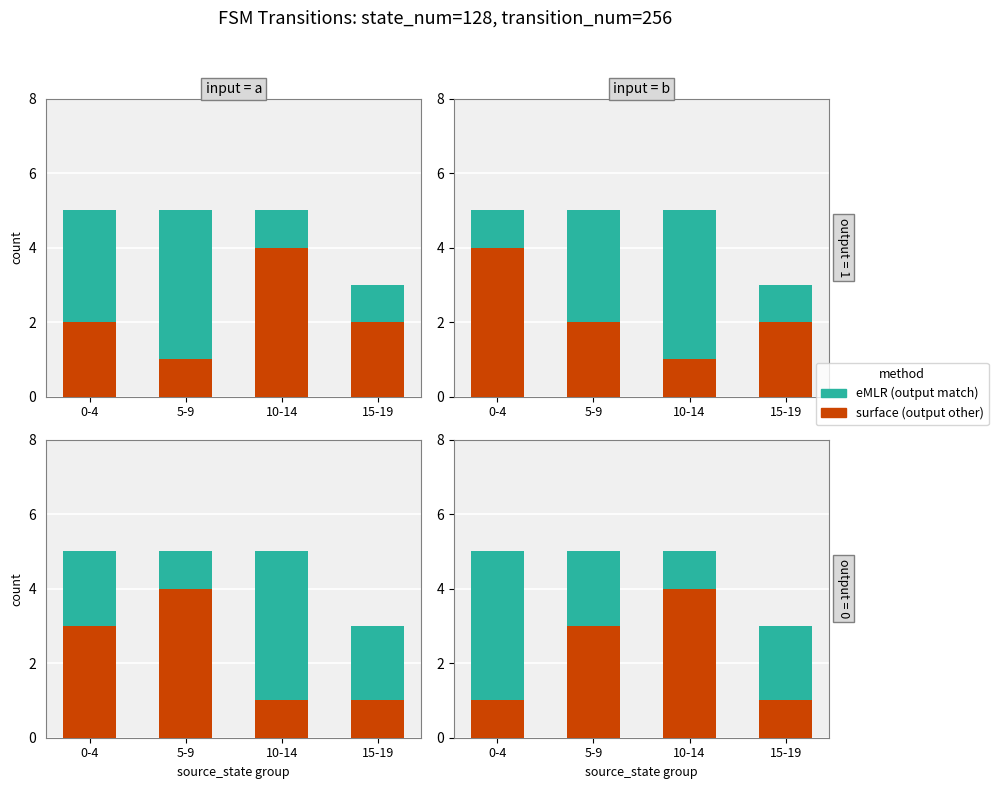

What is the label of the 1st bar from the right?

15-19